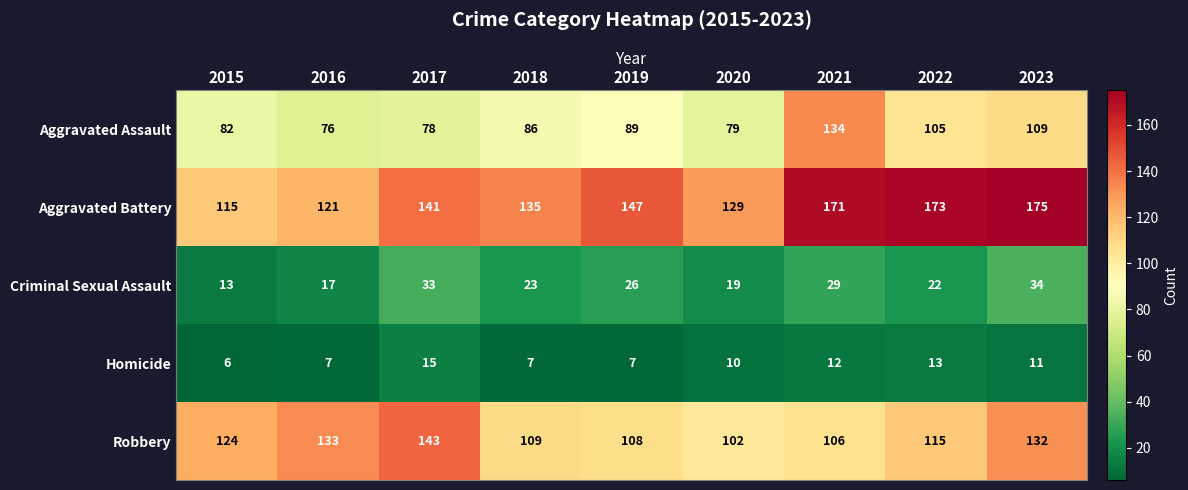

What is the lowest value of the Homicide series?

6